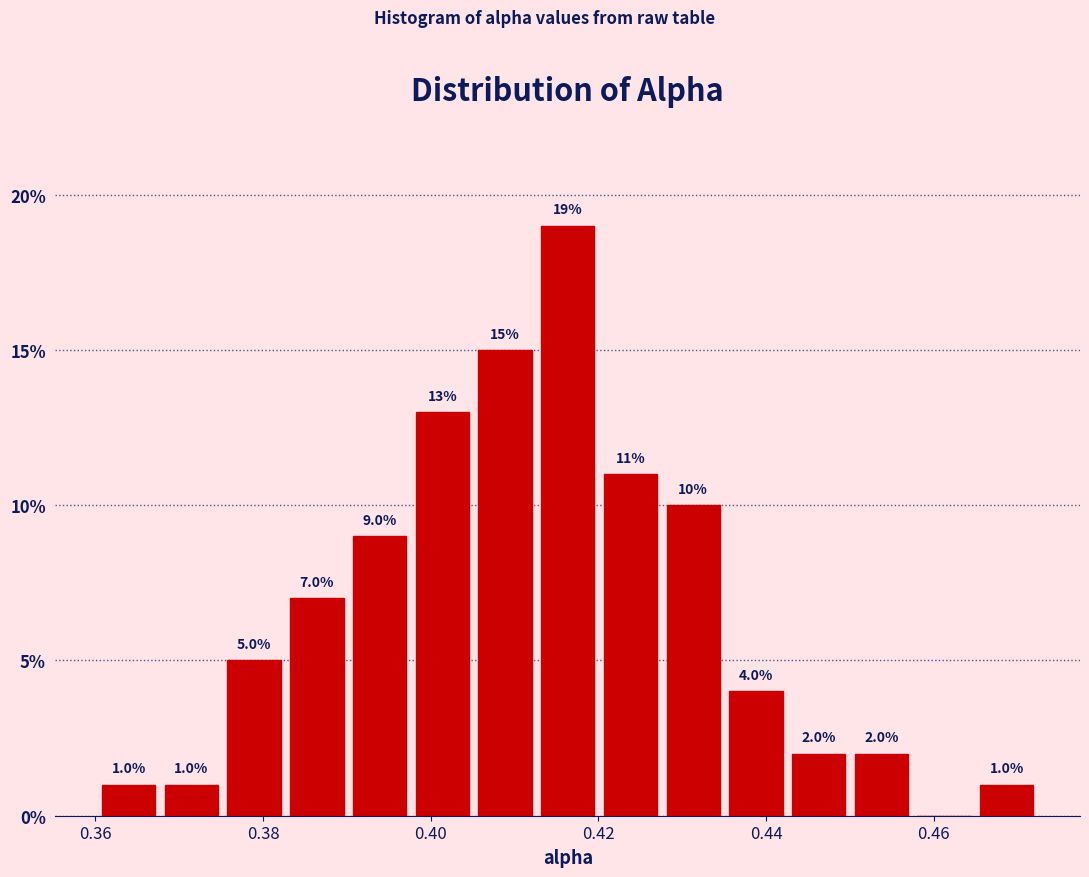

Read against the x-axis, roughly where is the centre of the tallest bar?

0.416